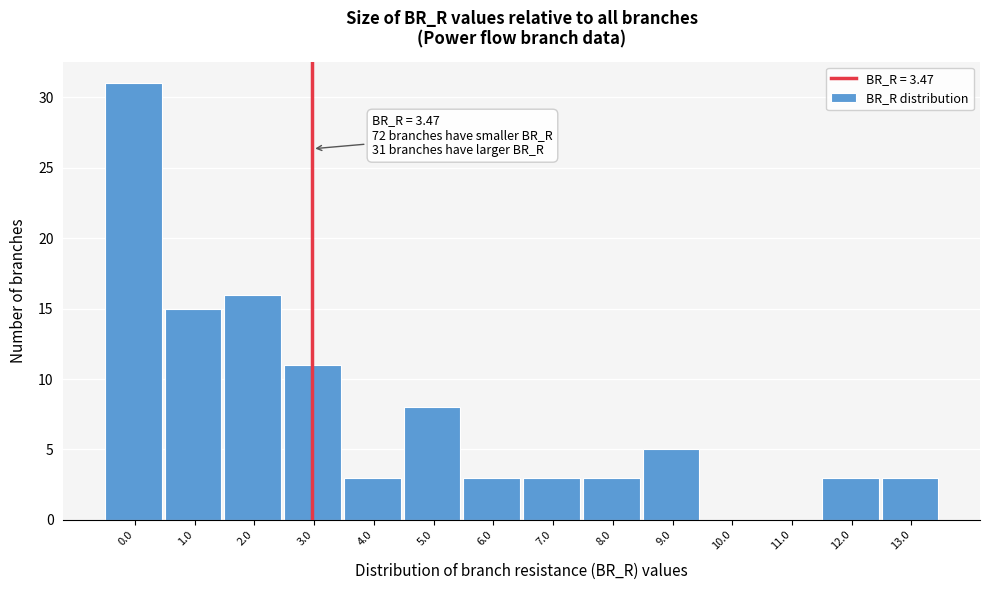

Reading left to right, what are all the values shown in this chart?

0.0=31	1.0=15	2.0=16	3.0=11	4.0=3	5.0=8	6.0=3	7.0=3	8.0=3	9.0=5	10.0=0	11.0=0	12.0=3	13.0=3